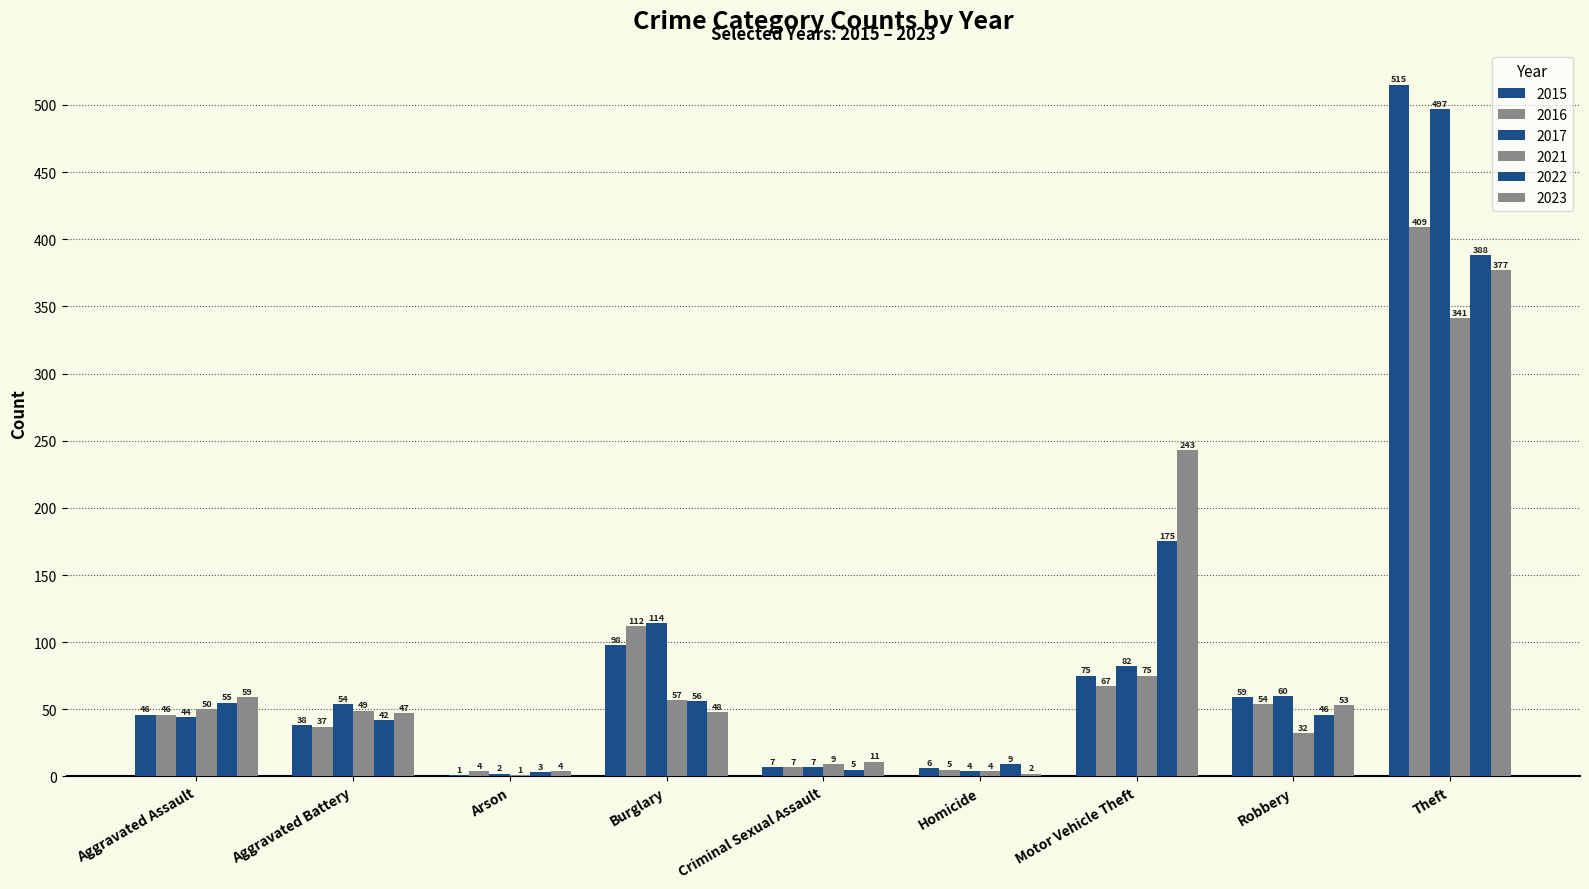

Reading left to right, extract all data points from this chart.

2015: Aggravated Assault=46	Aggravated Battery=38	Arson=1	Burglary=98	Criminal Sexual Assault=7	Homicide=6	Motor Vehicle Theft=75	Robbery=59	Theft=515
2016: Aggravated Assault=46	Aggravated Battery=37	Arson=4	Burglary=112	Criminal Sexual Assault=7	Homicide=5	Motor Vehicle Theft=67	Robbery=54	Theft=409
2017: Aggravated Assault=44	Aggravated Battery=54	Arson=2	Burglary=114	Criminal Sexual Assault=7	Homicide=4	Motor Vehicle Theft=82	Robbery=60	Theft=497
2021: Aggravated Assault=50	Aggravated Battery=49	Arson=1	Burglary=57	Criminal Sexual Assault=9	Homicide=4	Motor Vehicle Theft=75	Robbery=32	Theft=341
2022: Aggravated Assault=55	Aggravated Battery=42	Arson=3	Burglary=56	Criminal Sexual Assault=5	Homicide=9	Motor Vehicle Theft=175	Robbery=46	Theft=388
2023: Aggravated Assault=59	Aggravated Battery=47	Arson=4	Burglary=48	Criminal Sexual Assault=11	Homicide=2	Motor Vehicle Theft=243	Robbery=53	Theft=377